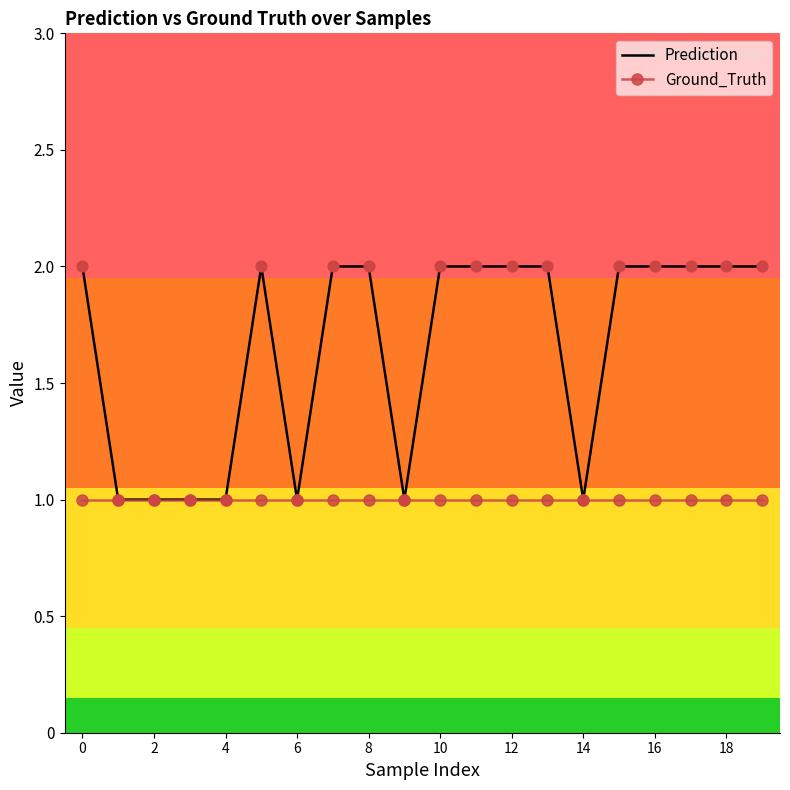

Which series has the widest spread of values?

Prediction